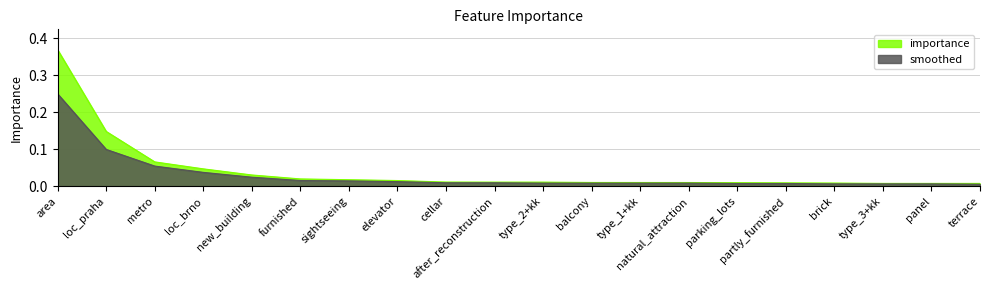

List the labels in order of importance value, largest first.

area, loc_praha, metro, loc_brno, new_building, furnished, sightseeing, elevator, cellar, after_reconstruction, type_2+kk, balcony, type_1+kk, natural_attraction, parking_lots, partly_furnished, brick, type_3+kk, panel, terrace